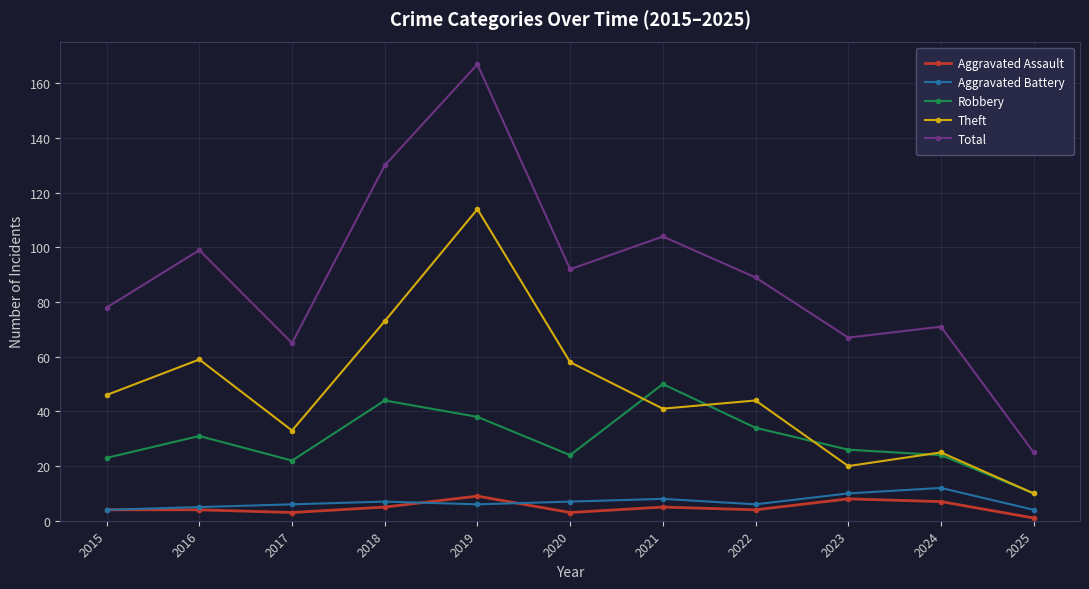

Reading right to left, what are all the values shown in this chart?

Aggravated Assault: 2025=1	2024=7	2023=8	2022=4	2021=5	2020=3	2019=9	2018=5	2017=3	2016=4	2015=4
Aggravated Battery: 2025=4	2024=12	2023=10	2022=6	2021=8	2020=7	2019=6	2018=7	2017=6	2016=5	2015=4
Robbery: 2025=10	2024=24	2023=26	2022=34	2021=50	2020=24	2019=38	2018=44	2017=22	2016=31	2015=23
Theft: 2025=10	2024=25	2023=20	2022=44	2021=41	2020=58	2019=114	2018=73	2017=33	2016=59	2015=46
Total: 2025=25	2024=71	2023=67	2022=89	2021=104	2020=92	2019=167	2018=130	2017=65	2016=99	2015=78